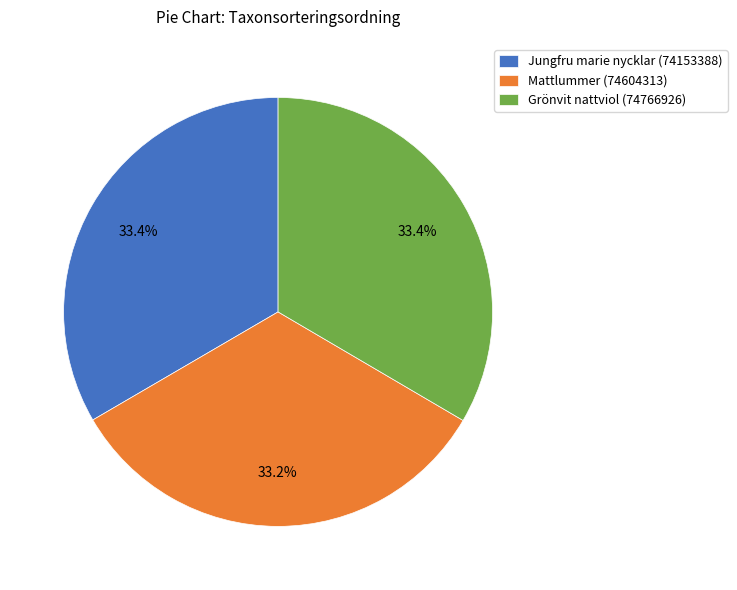

Is it true that Mattlummer (74604313) is 33% of the pie?

True